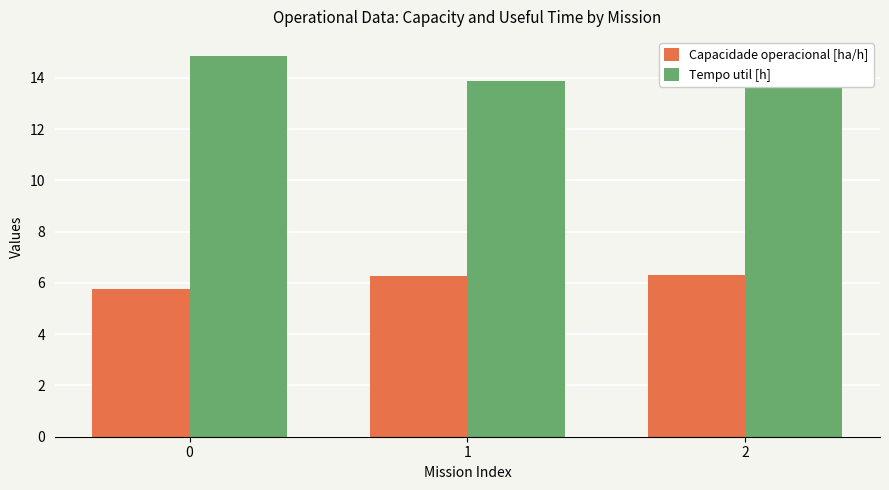

What is the highest value of the Capacidade operacional [ha/h] series?

6.3